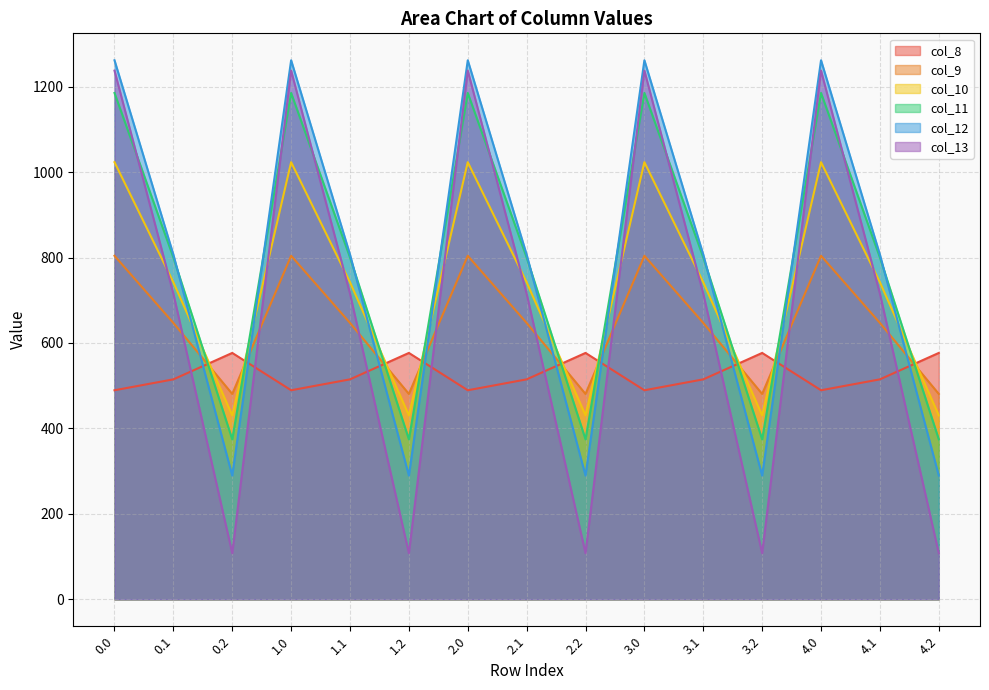

How many intersections are there between col_8 and col_12?

9